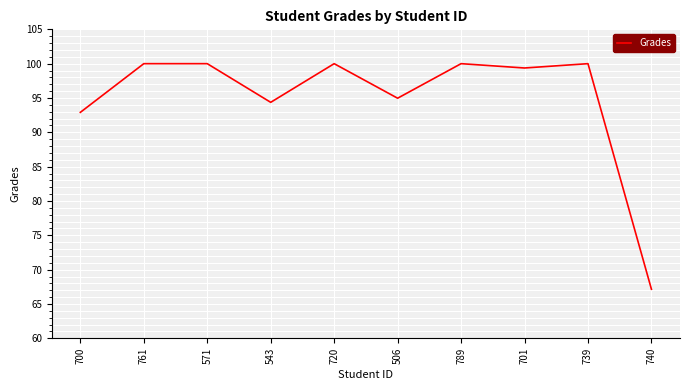

Is it true that the value at 543 is 141.8?

False